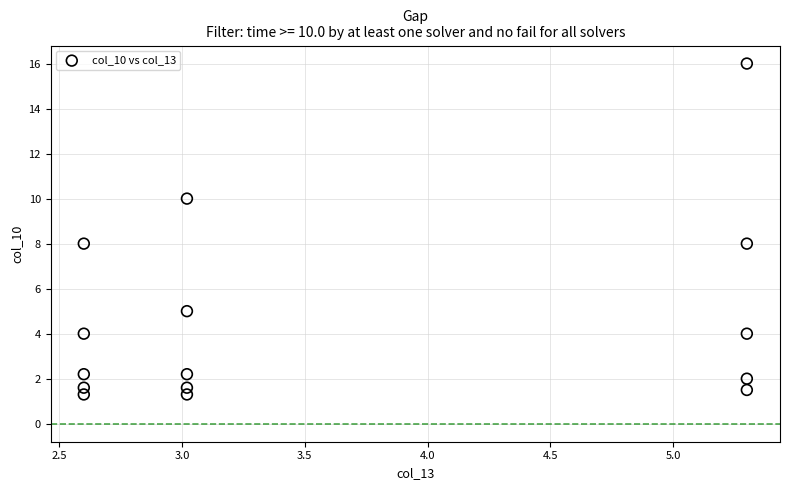

What is the range of Y values (max minus min)?

14.7